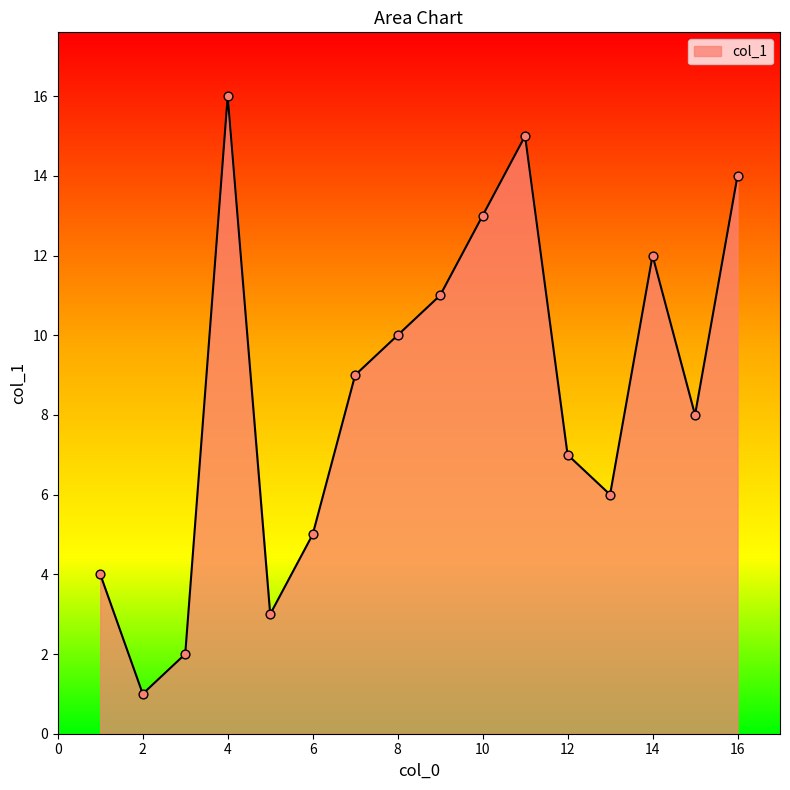

What is the difference between the maximum and minimum values?

15